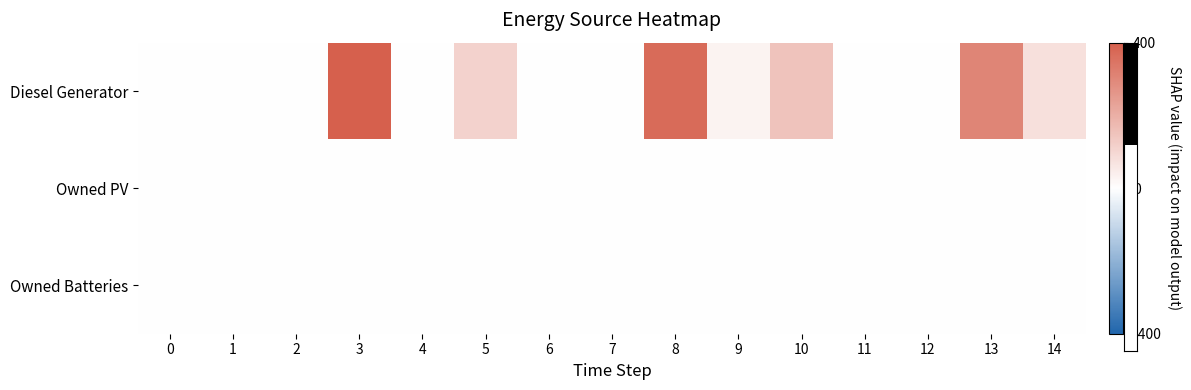

Rank the series by their maximum value, from lowest to highest.

Owned PV, Owned Batteries, Diesel Generator